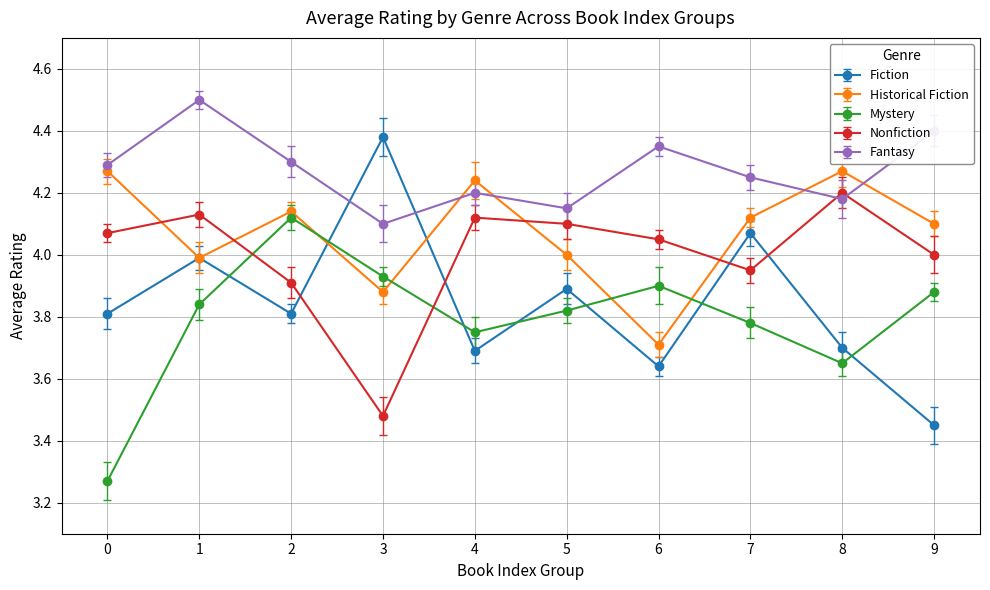

Is it true that Historical Fiction equals 4.0 at 1?

True